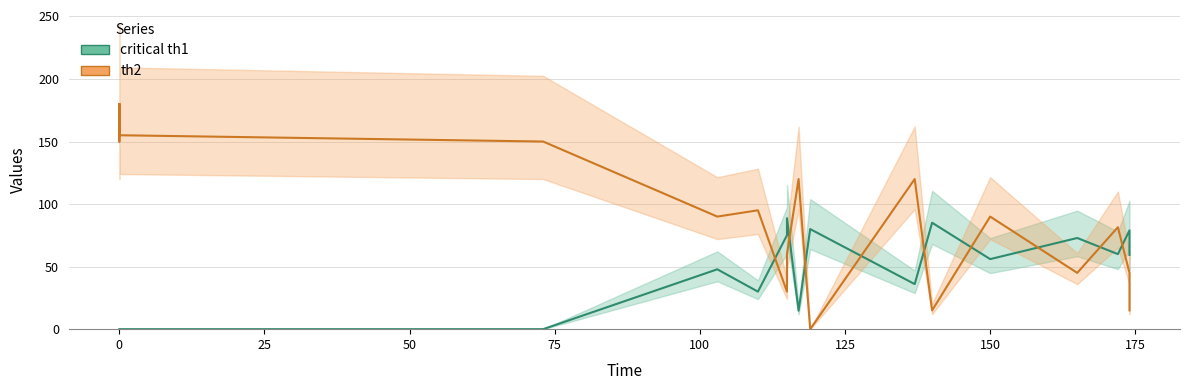

What is the difference between the maximum and second lowest values in the critical th1 series?

88.7